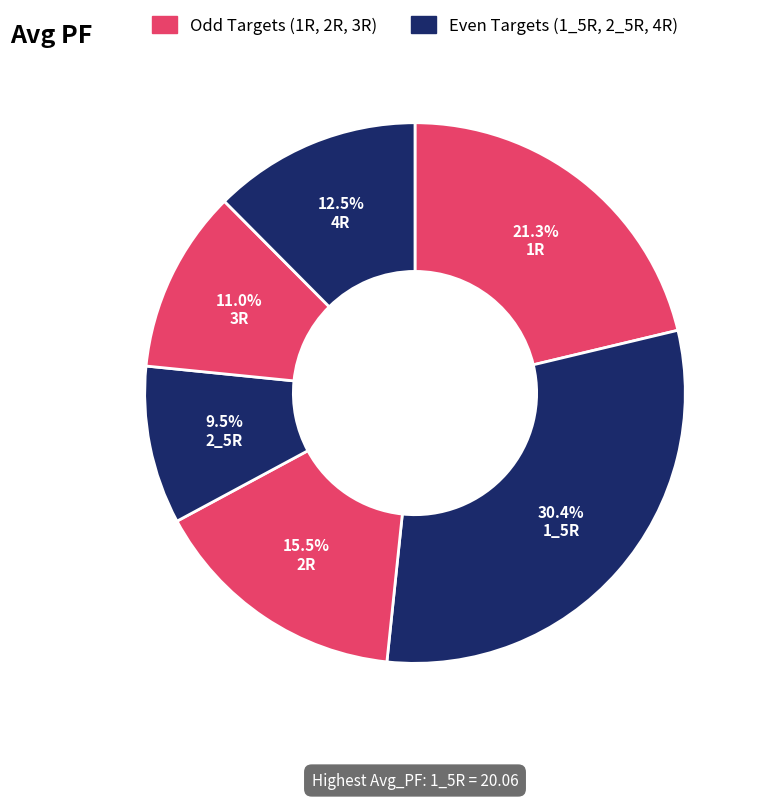

Which category has the smallest portion of the pie?

2_5R